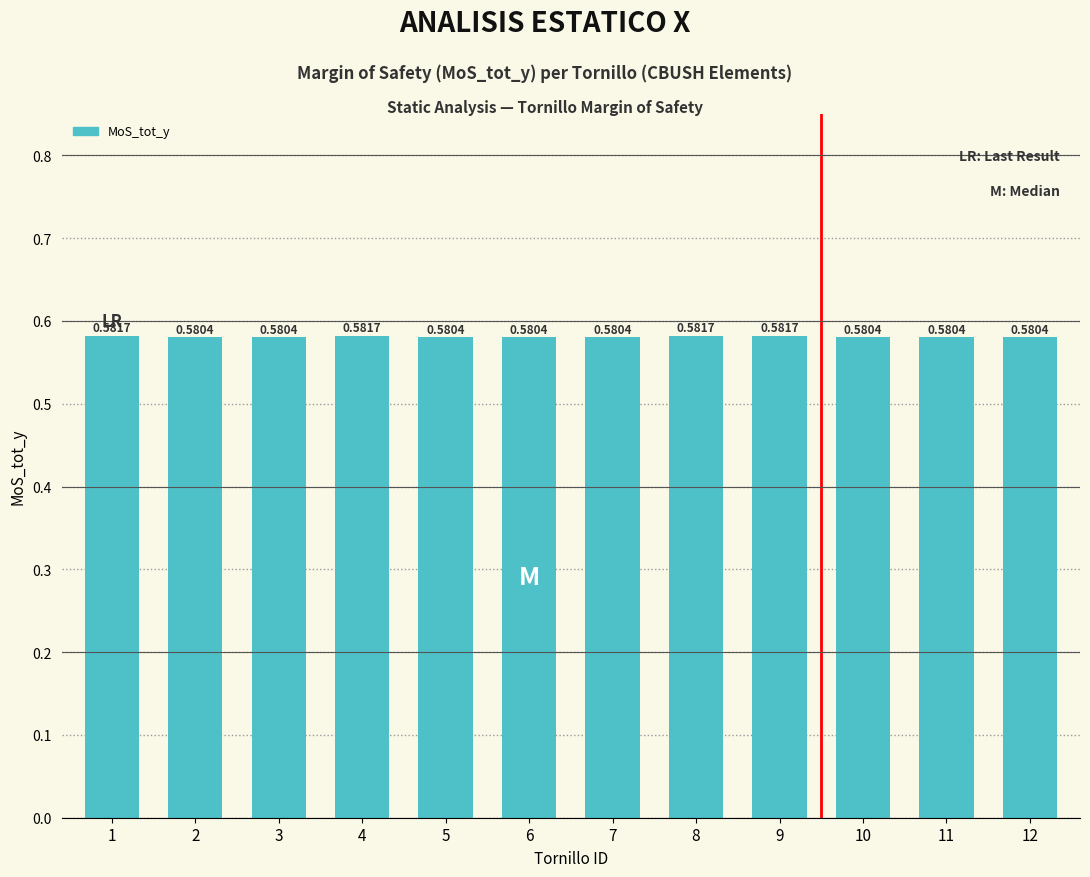

What is the sum of all values?

7.0